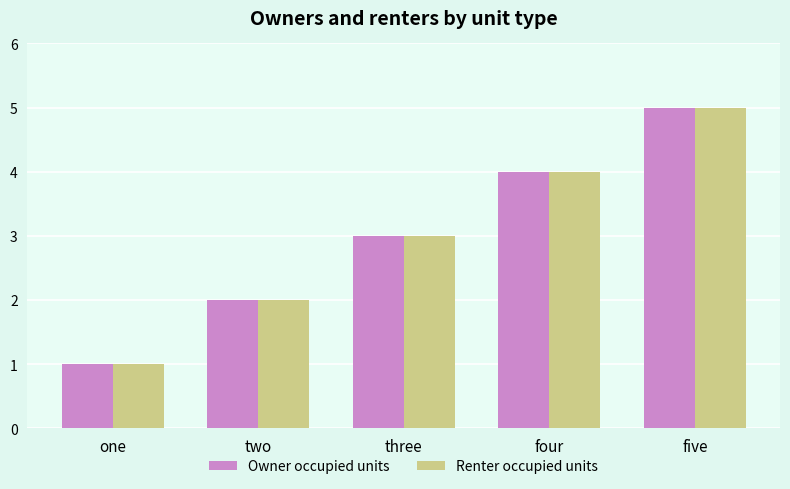

Is the value of Owner occupied units at one greater than the value of Renter occupied units at two?

No